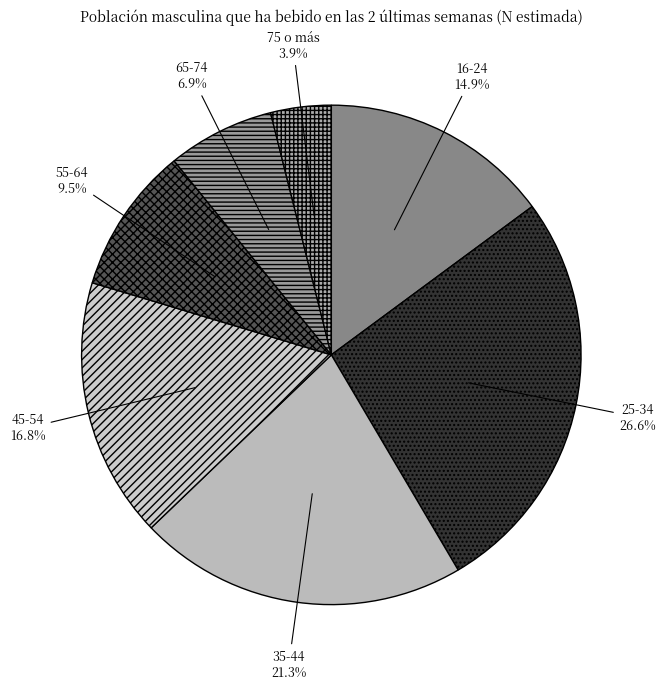

What percentage do 75 o más and 35-44 together represent?

25.2%